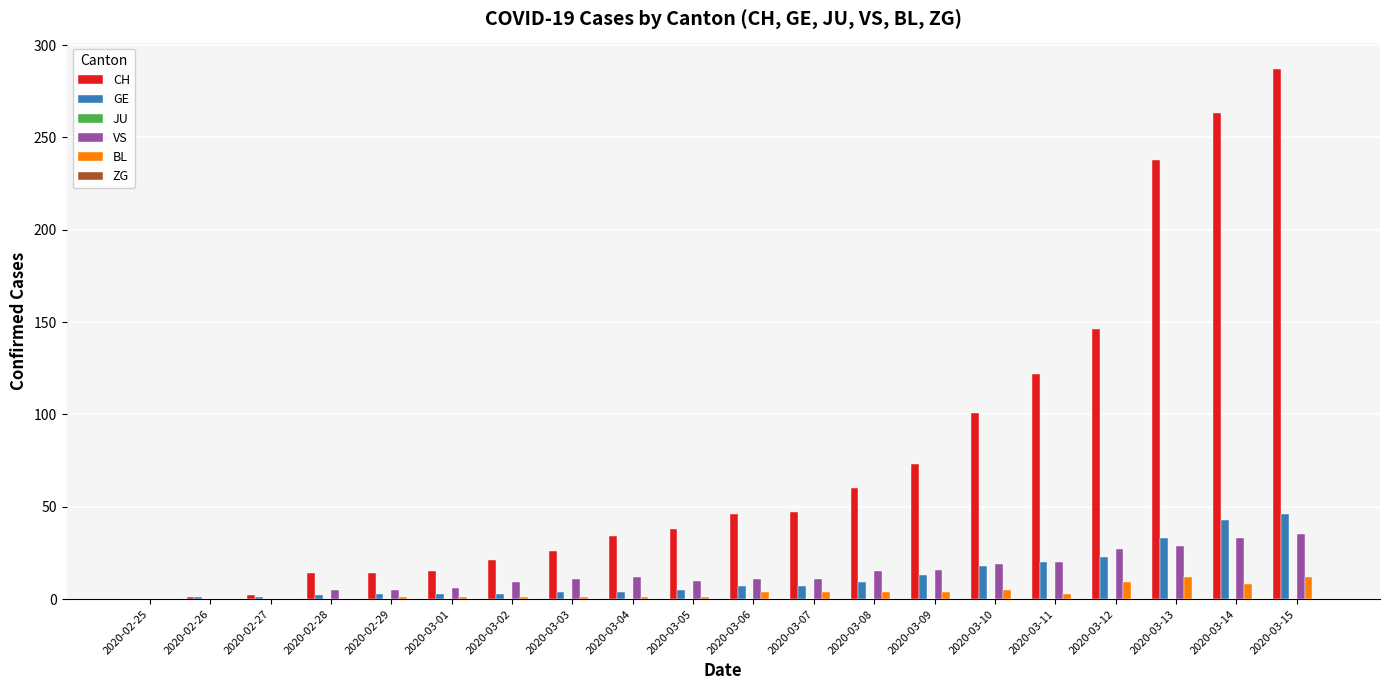

What is the sum of all BL values?

71